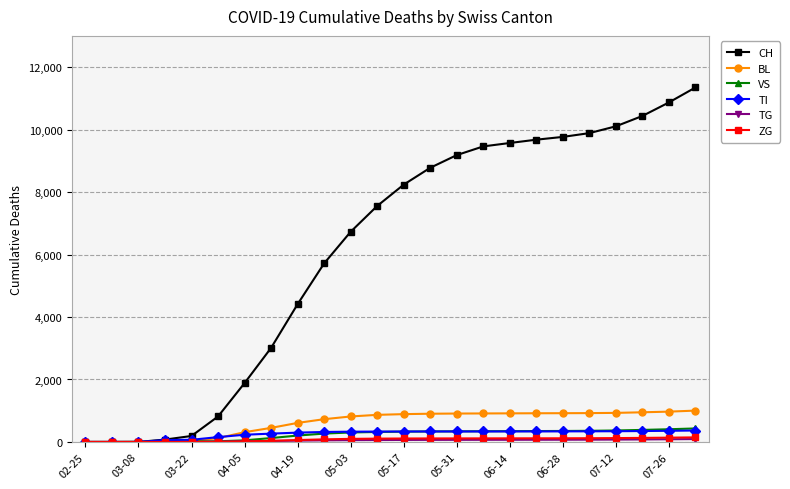

What is the maximum value shown in the chart?

11348